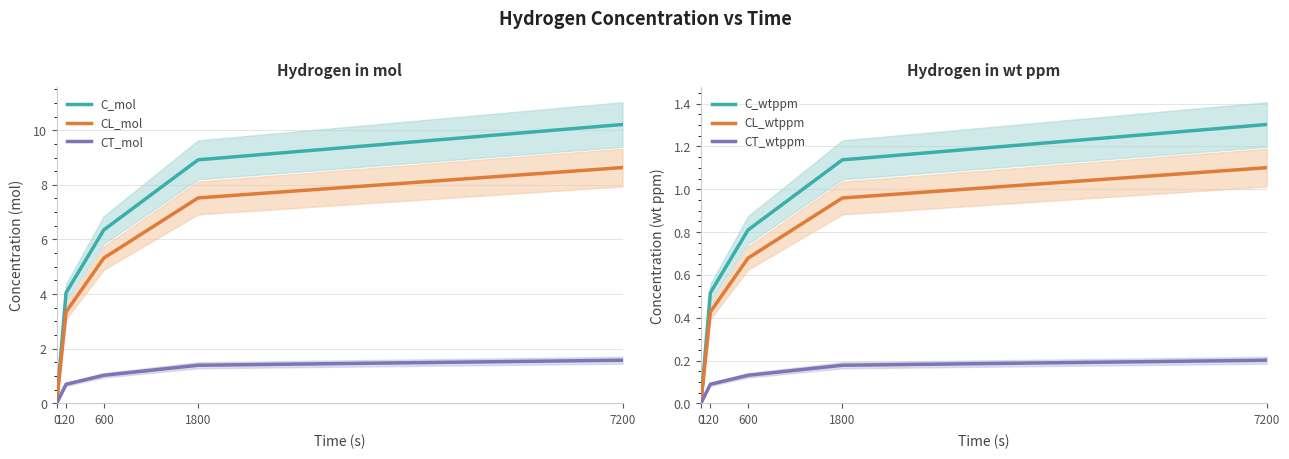

What is the sum of all C_mol values?

29.5